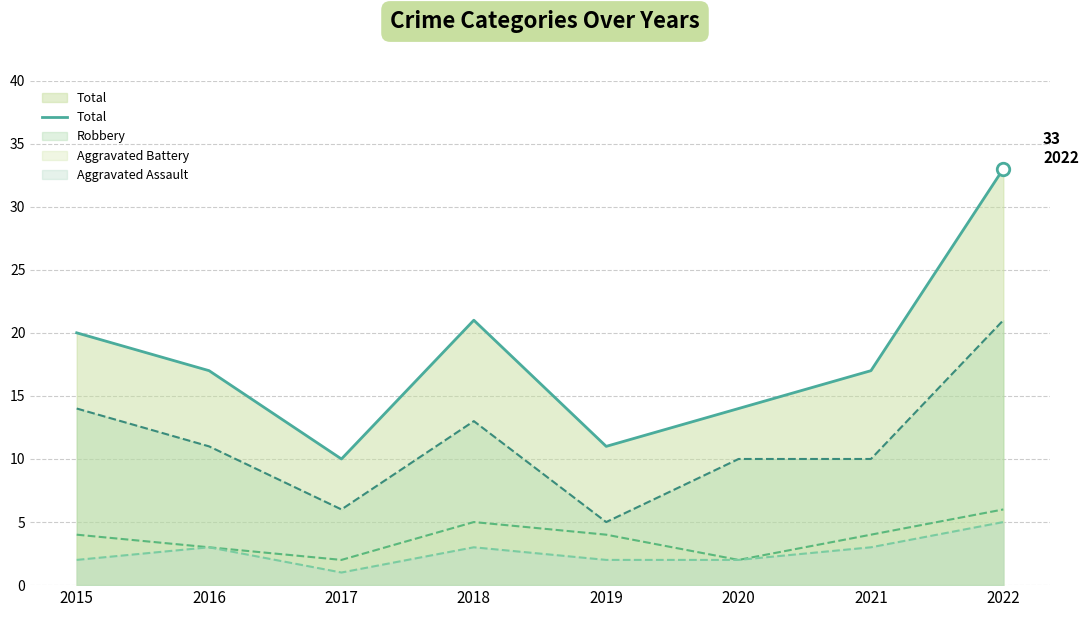

What is the value of the 4th point from the left?

21